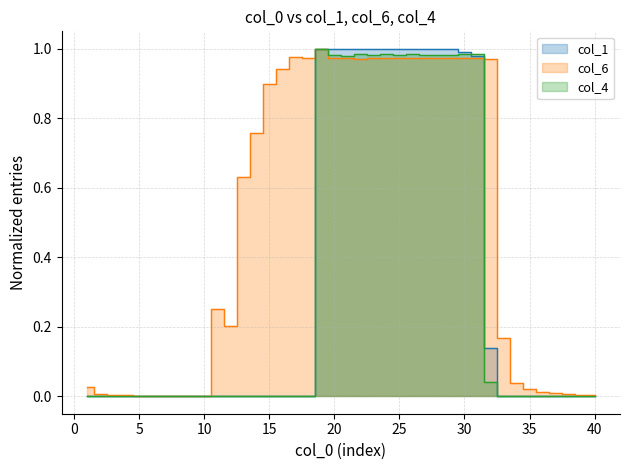

Which category has the lowest value across all series?

1